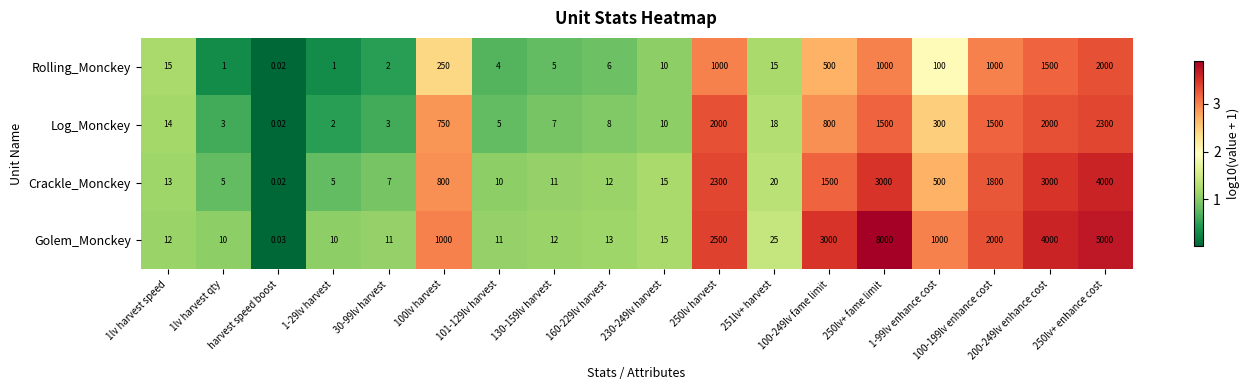

List the series in order of their overall mean, highest first.

Golem_Monckey, Crackle_Monckey, Log_Monckey, Rolling_Monckey